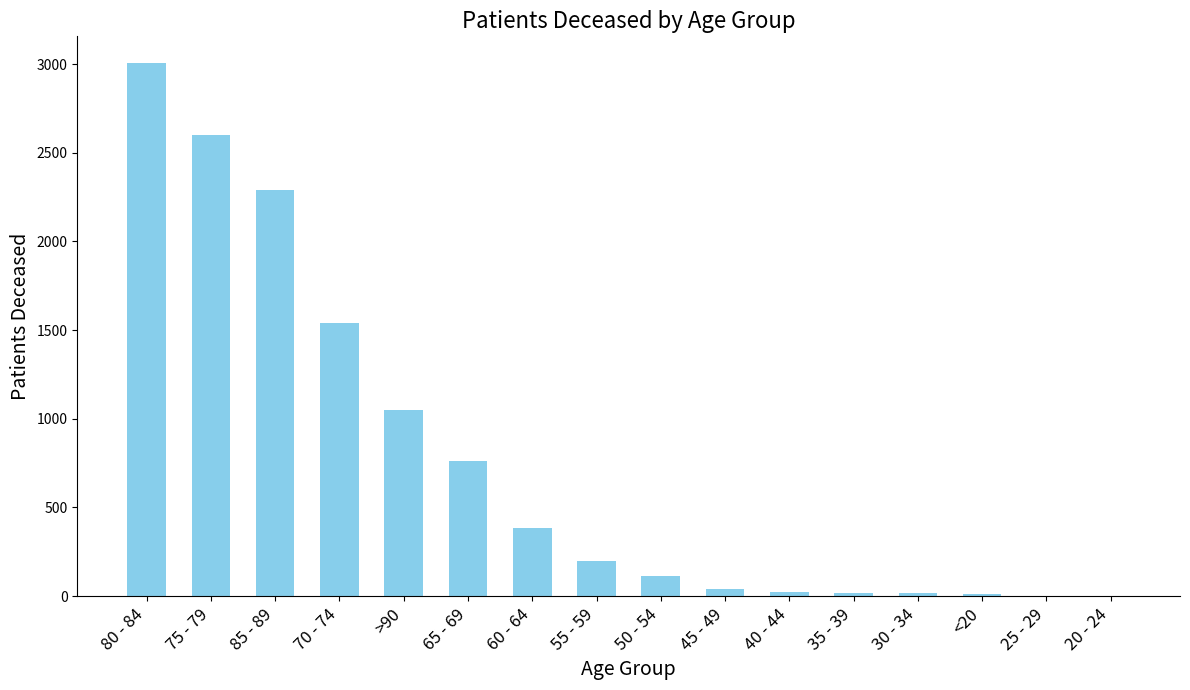

True or false: the data shows 41 at 45 - 49.

True